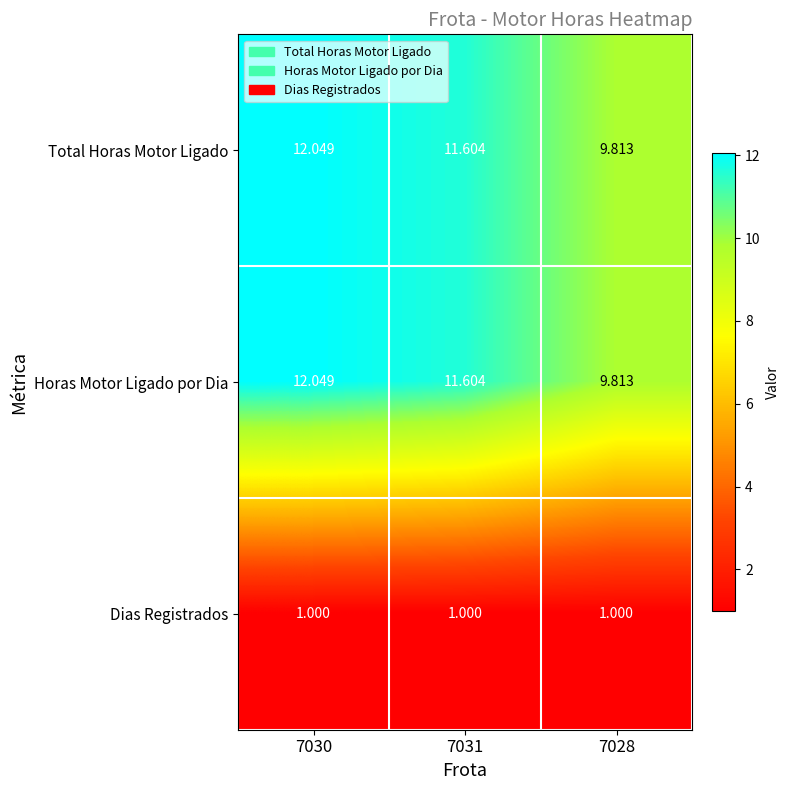

Which series has the largest total across all categories?

Total Horas Motor Ligado